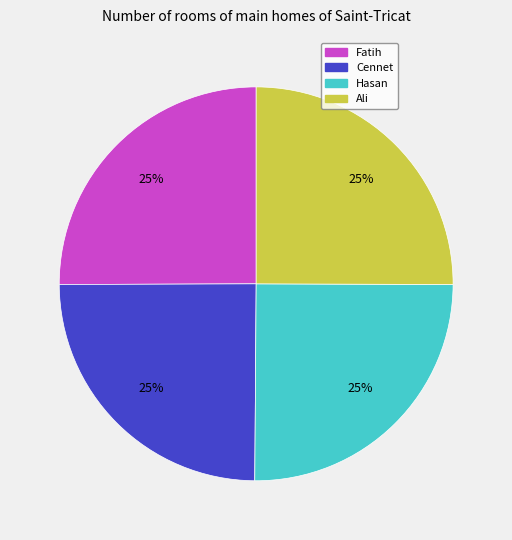

To the nearest percent, what is the average slice percentage?

25%